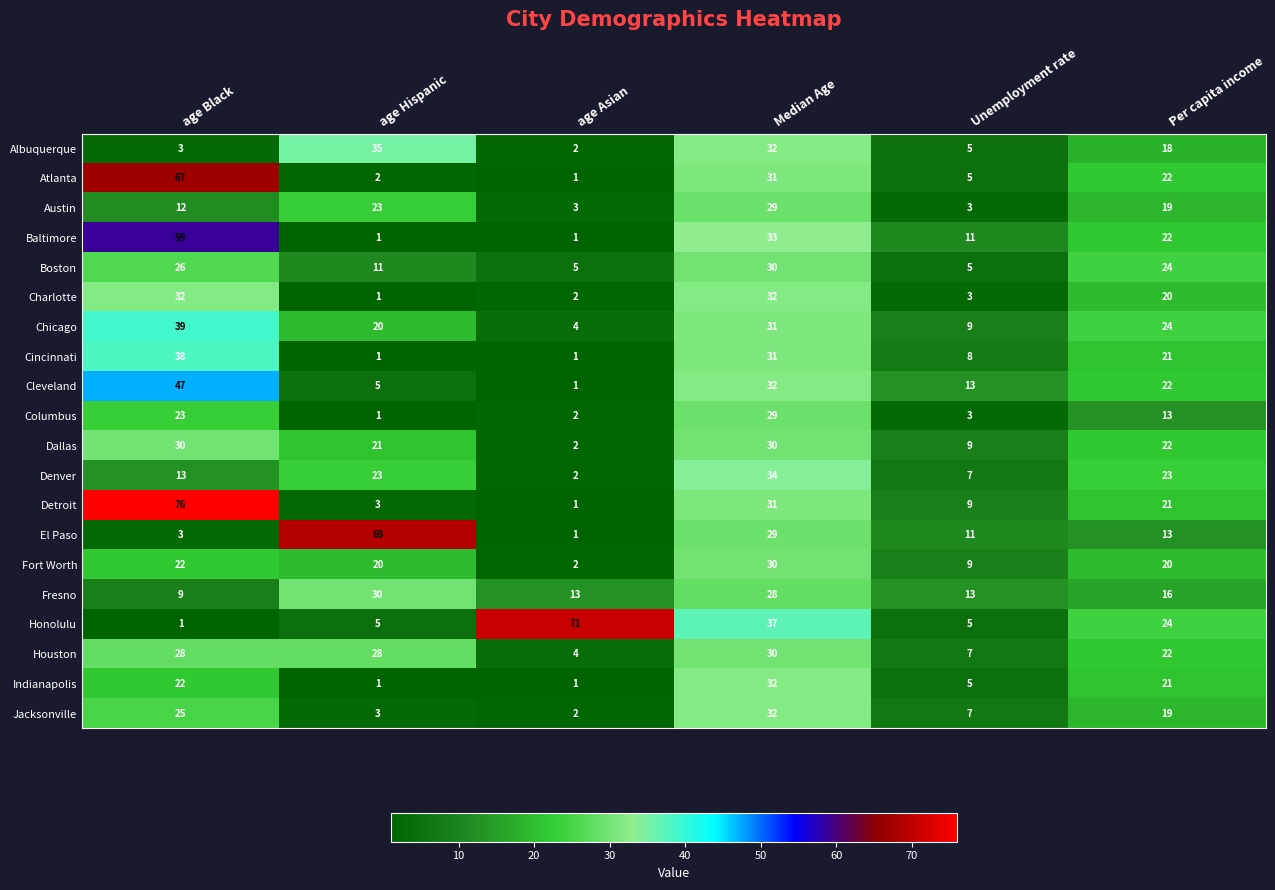

Count the number of categories in the chart.

6